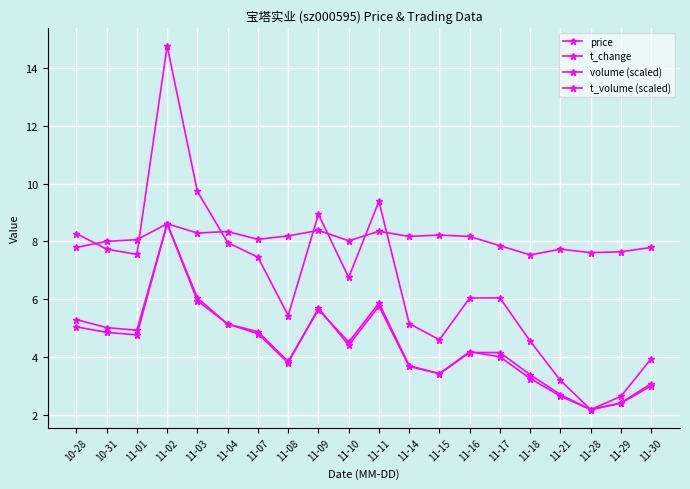

How many data points in volume (scaled) are less than 4?

8